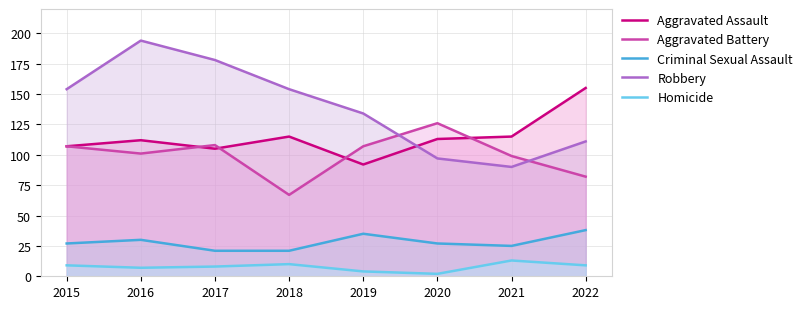

Which series changed the most between 2018 and 2020?

Aggravated Battery